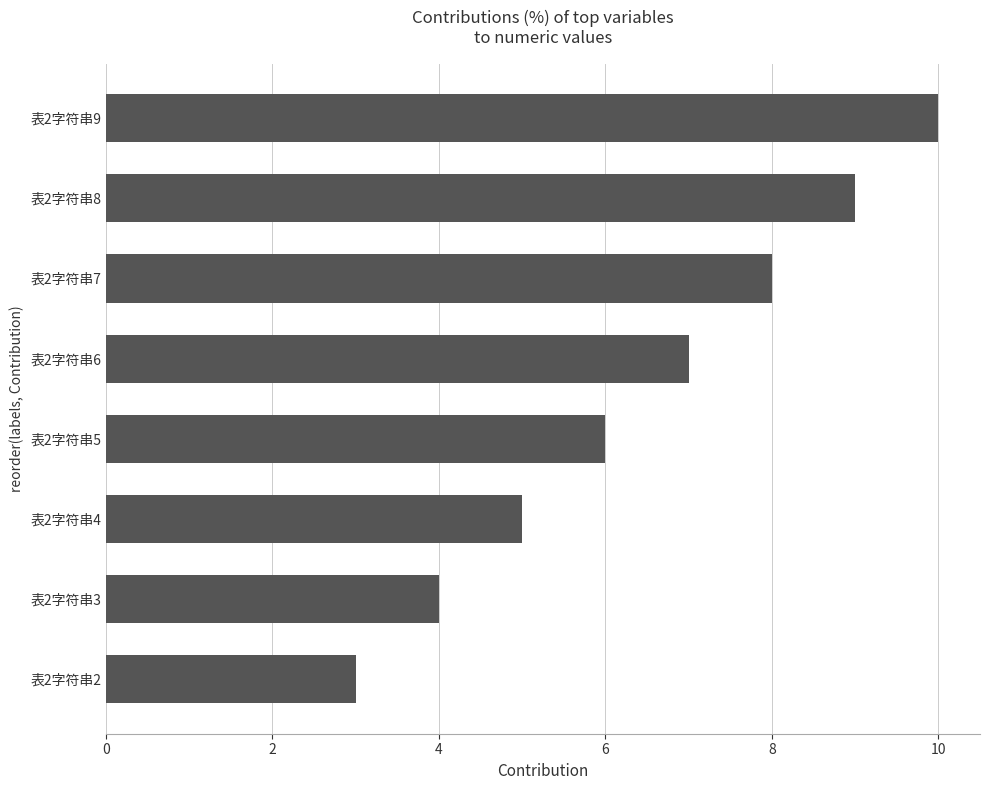

Reading bottom to top, extract all data points from this chart.

表2字符串2=3	表2字符串3=4	表2字符串4=5	表2字符串5=6	表2字符串6=7	表2字符串7=8	表2字符串8=9	表2字符串9=10